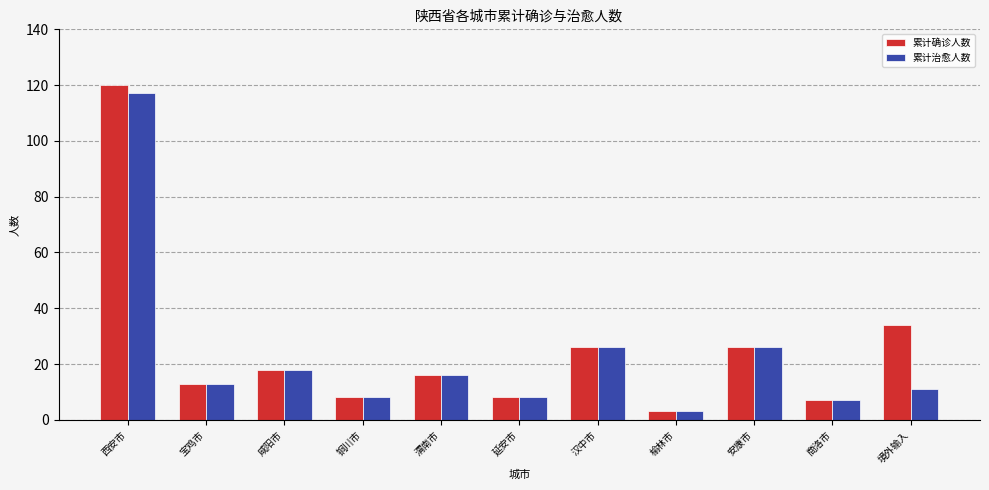

List the series in order of their overall mean, lowest first.

累计治愈人数, 累计确诊人数